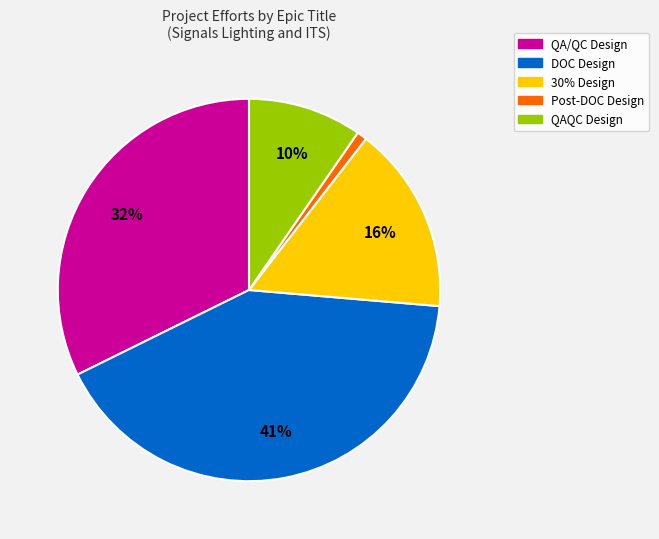

Approximately how many times larger is the value at QAQC Design compared to 30% Design?

0.6